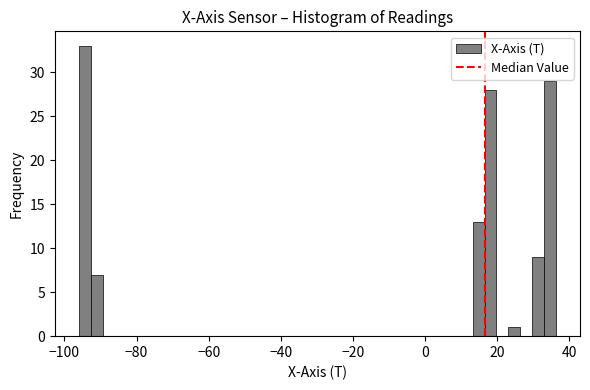

Read against the x-axis, roughly where is the centre of the tallest bar?

-94